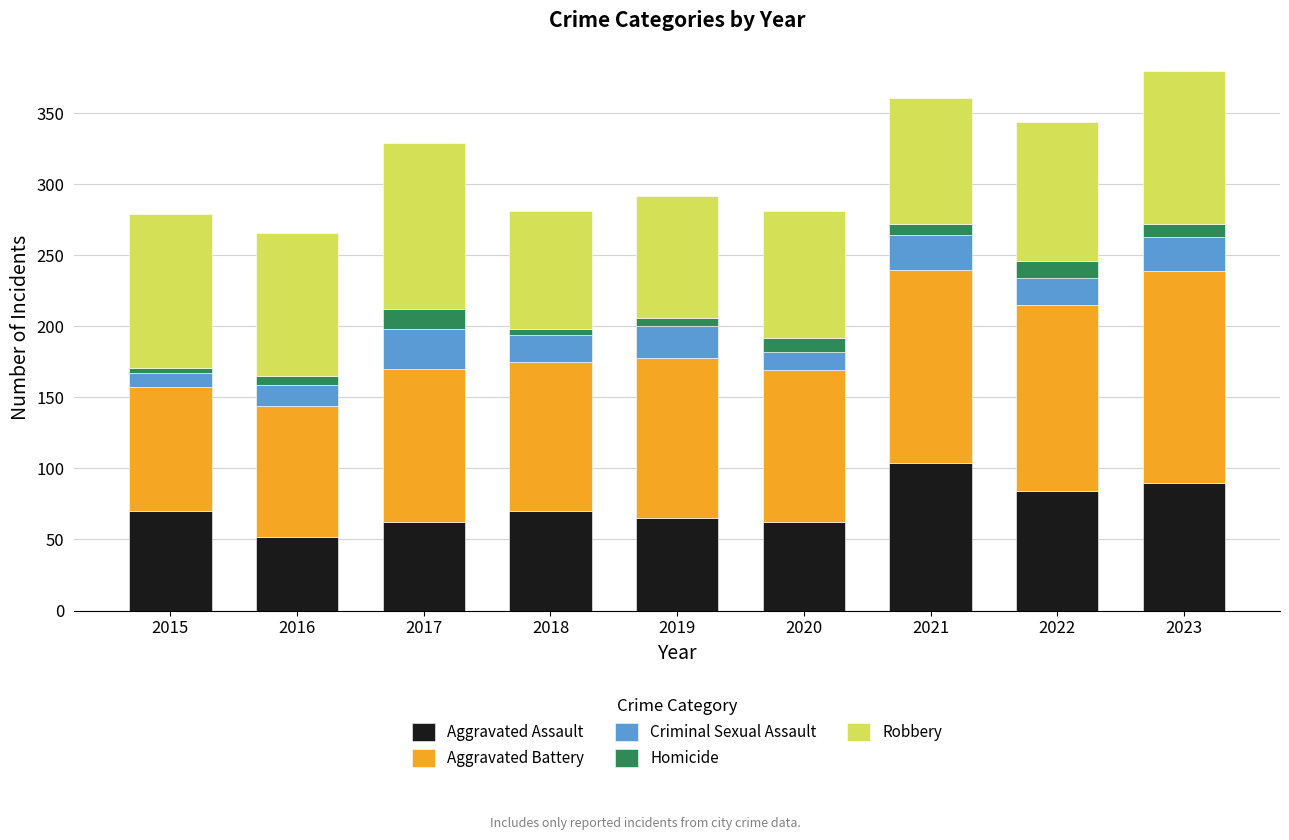

What is the total value across all series at 2020?

281